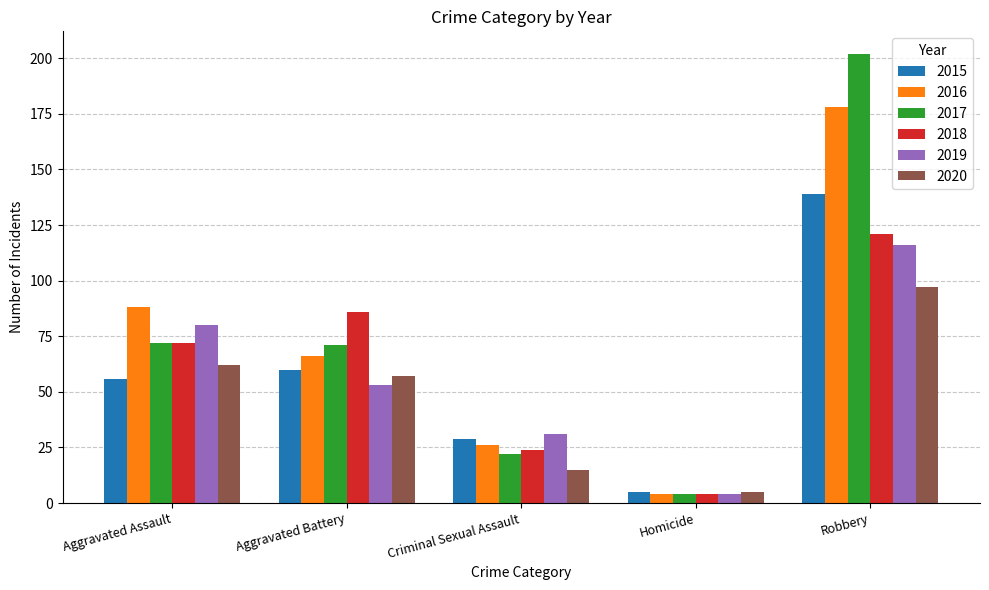

Which series has the largest range (max minus min)?

2017